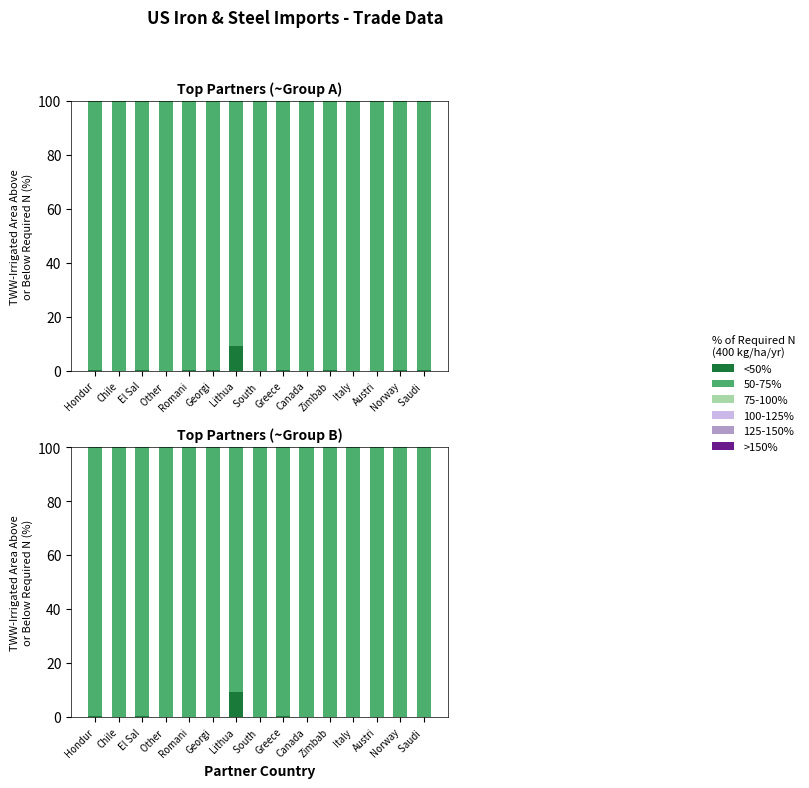

Which has a higher value, El Sal or Zimbab?

El Sal